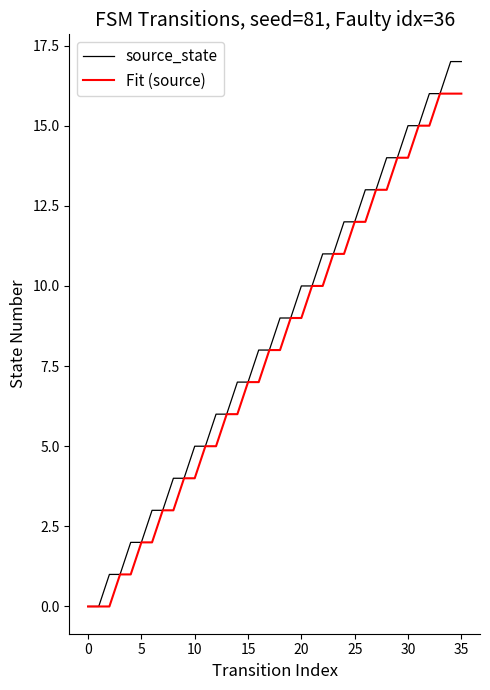

Rank the series by their maximum value, from lowest to highest.

Fit (source), source_state